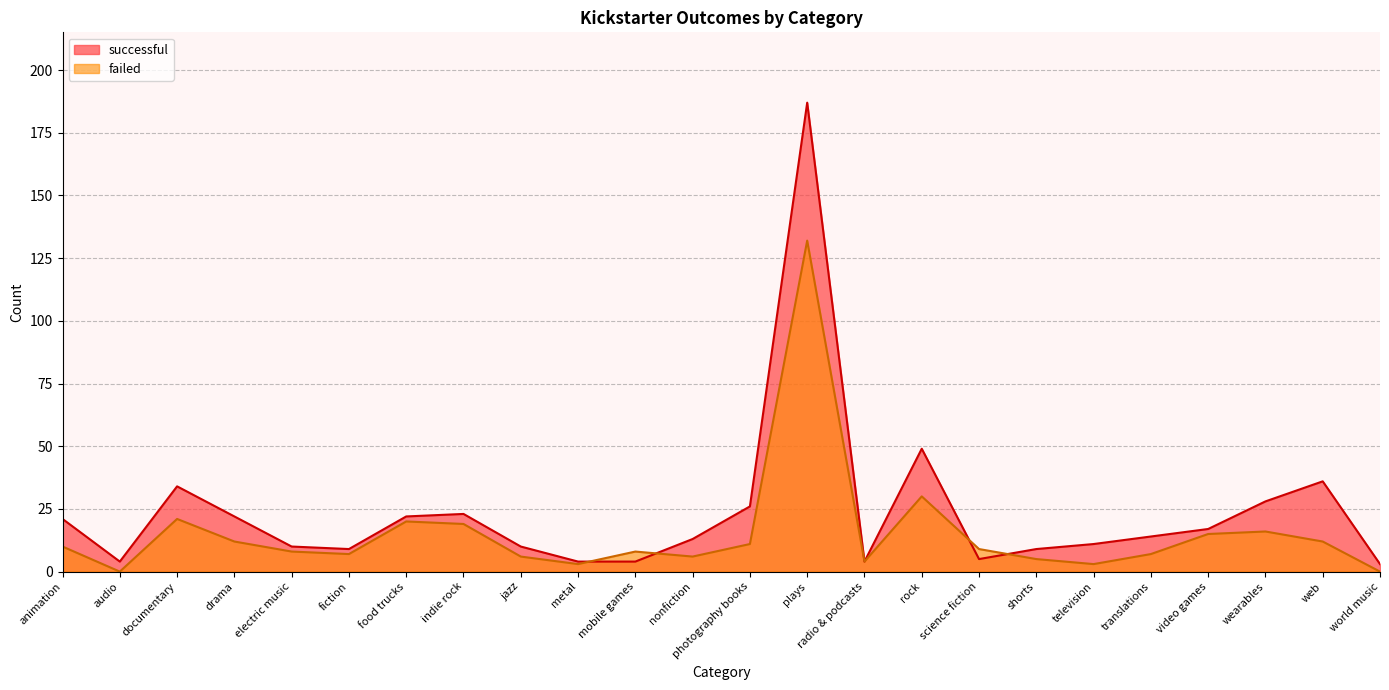

How many lines are shown in the chart?

2